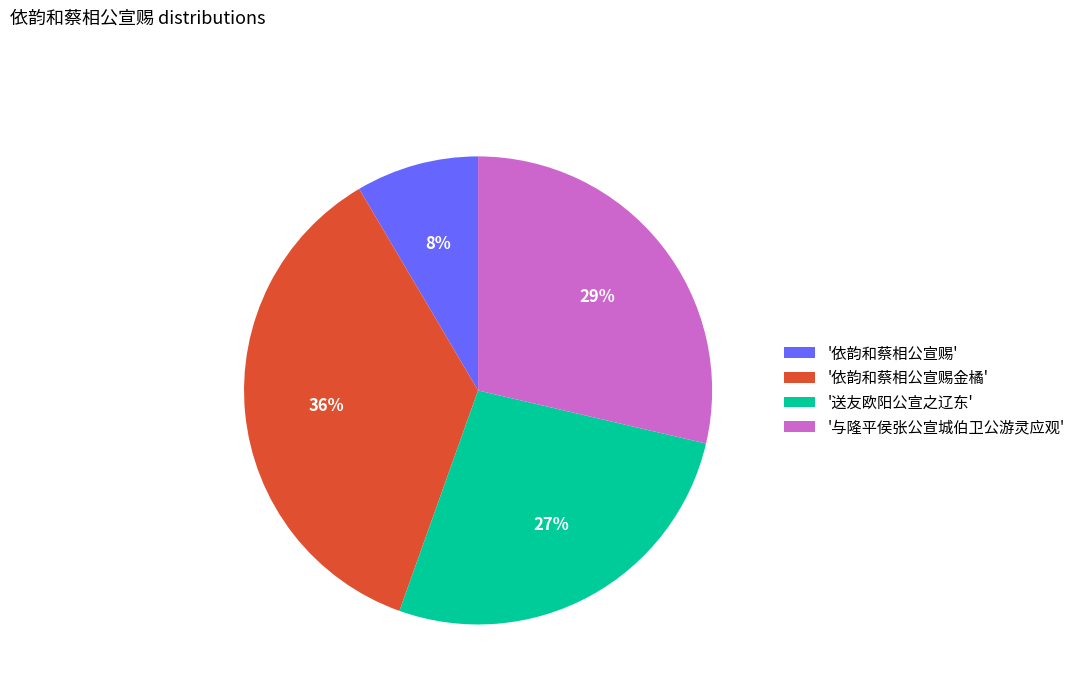

Approximately how many times larger is the value at '依韵和蔡相公宣赐金橘' compared to '送友欧阳公宣之辽东'?

1.3